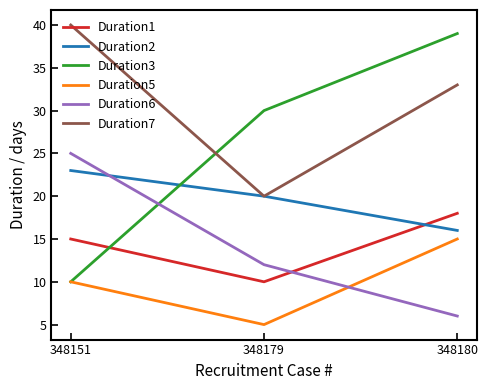

What is the difference between the highest and lowest values at 348151?

30